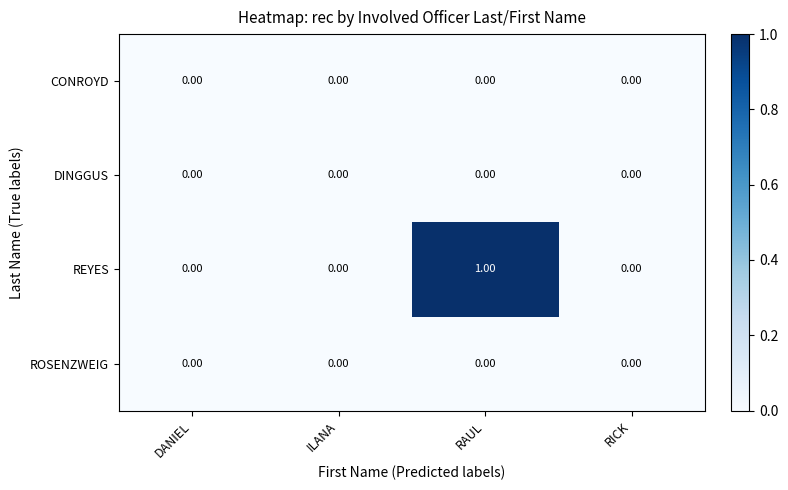

Which series has the largest range (max minus min)?

REYES